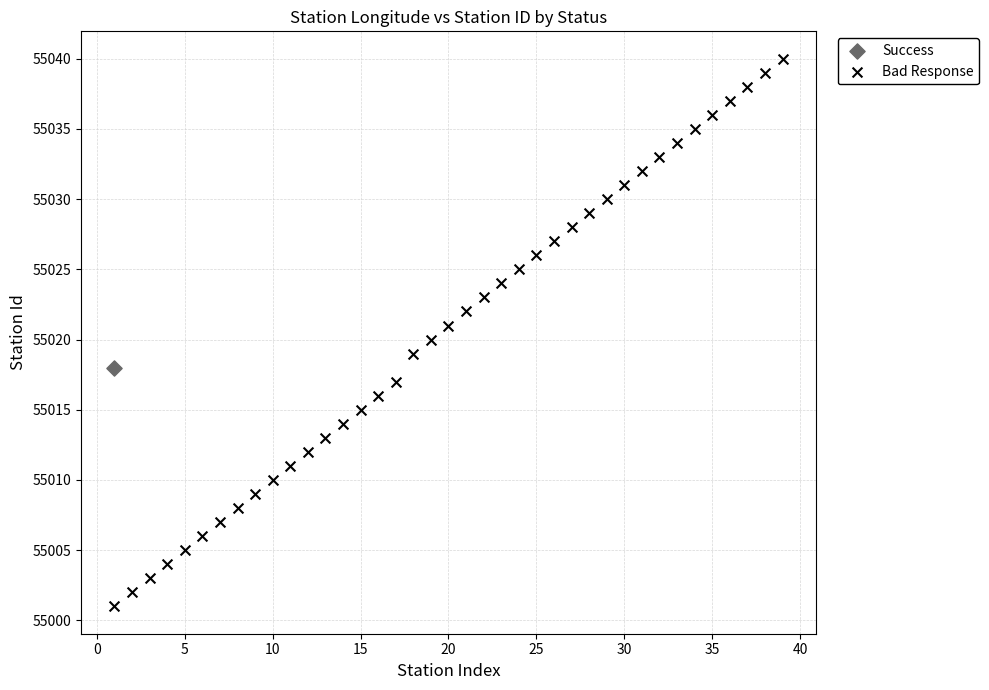

What are all the series names shown in the legend?

Success, Bad Response